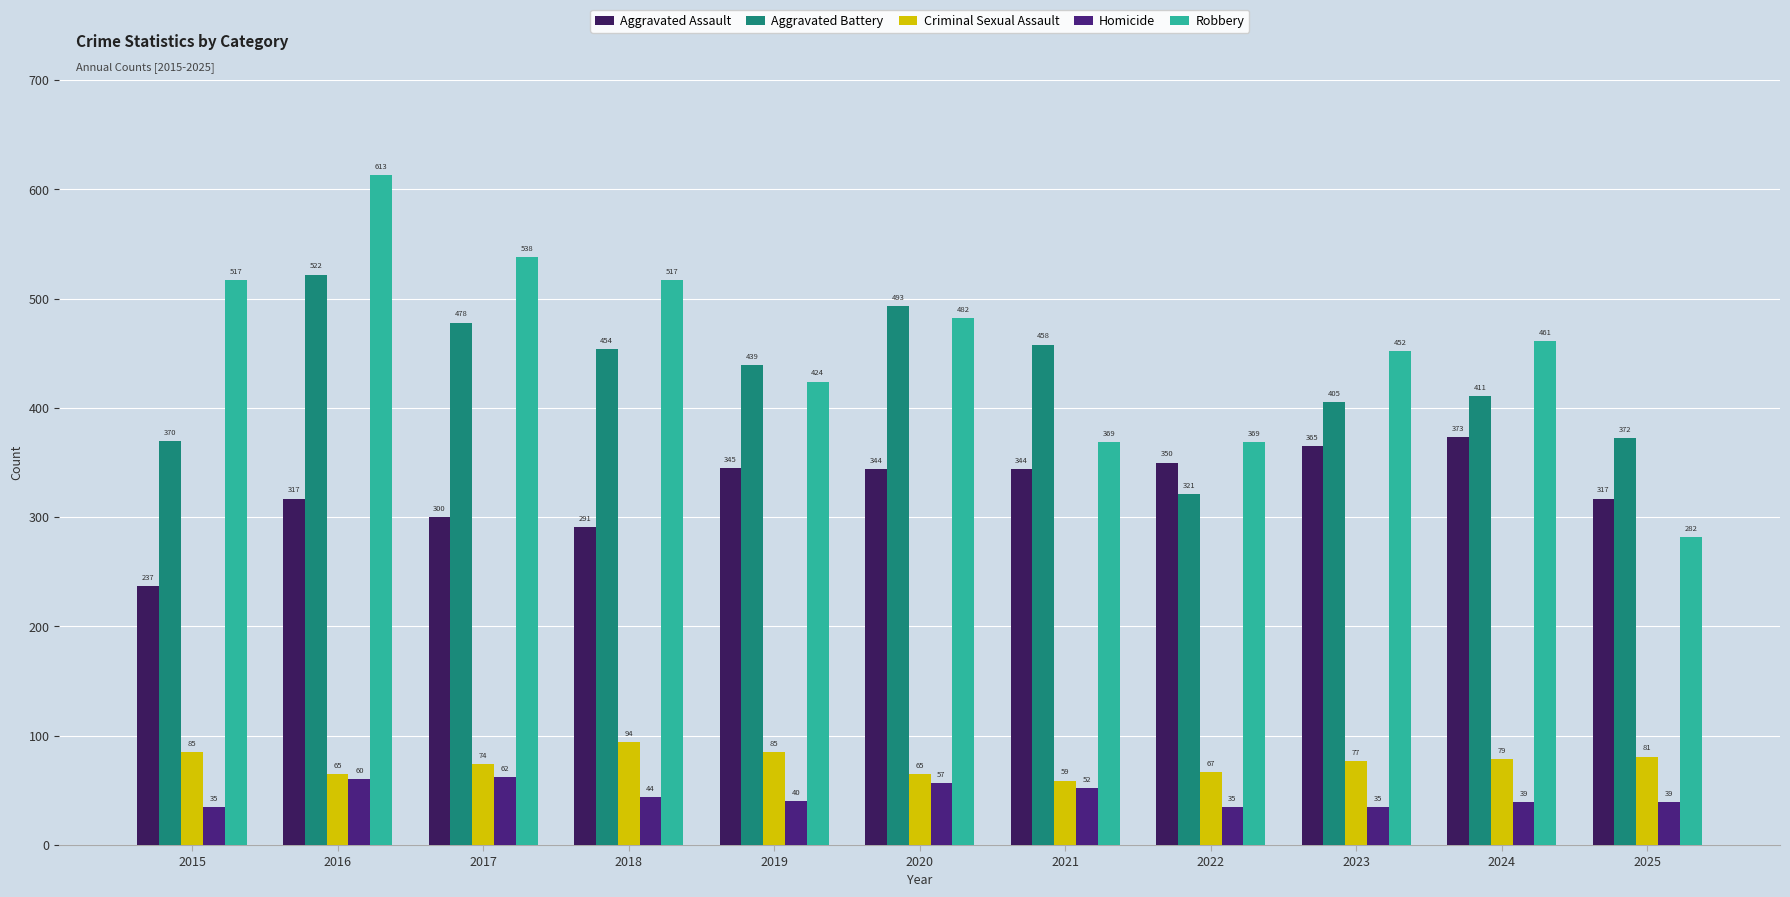

Does the chart contain stacked bars?

No